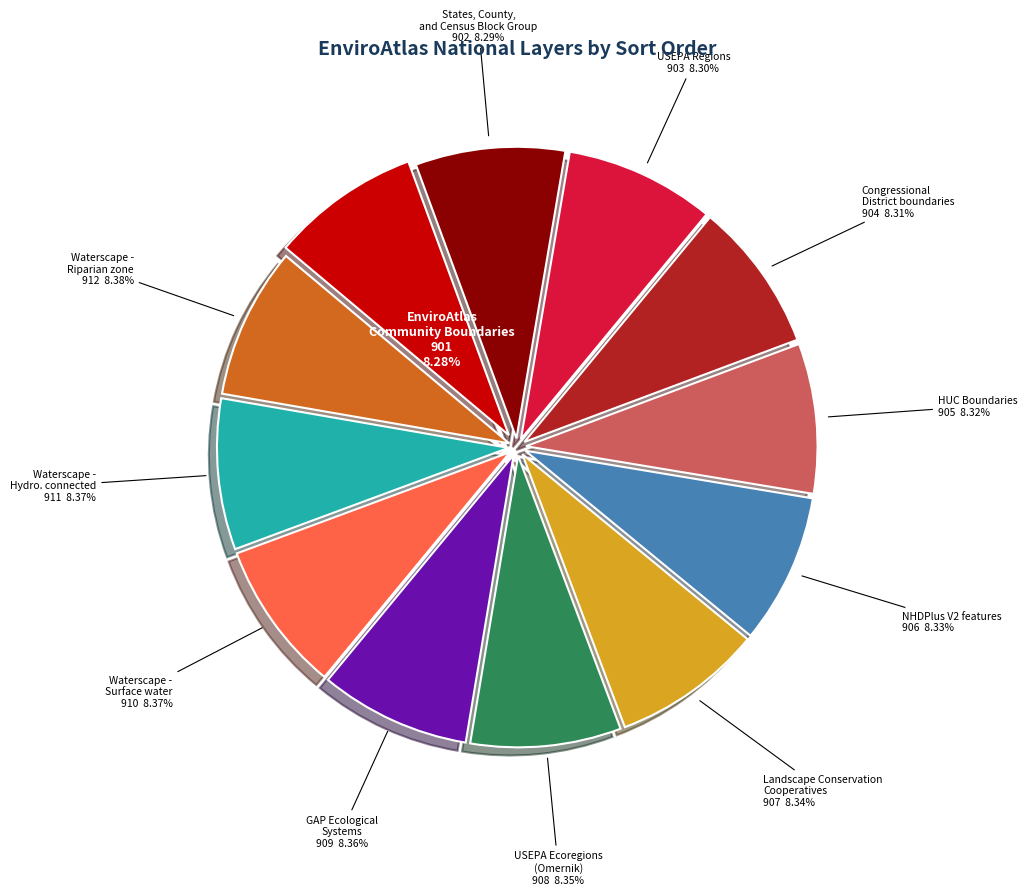

How many slices are in this pie chart?

12